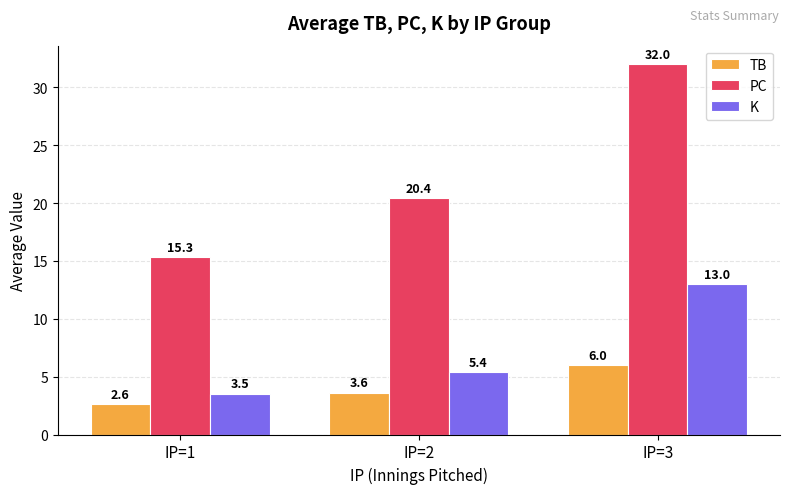

Count the number of data series in this chart.

3